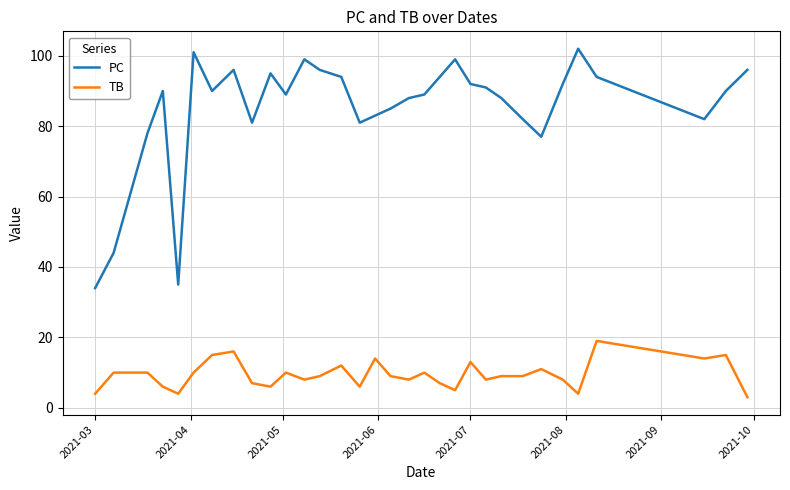

In PC, how many points are lower than both neighbors (excluding endpoints)?

7